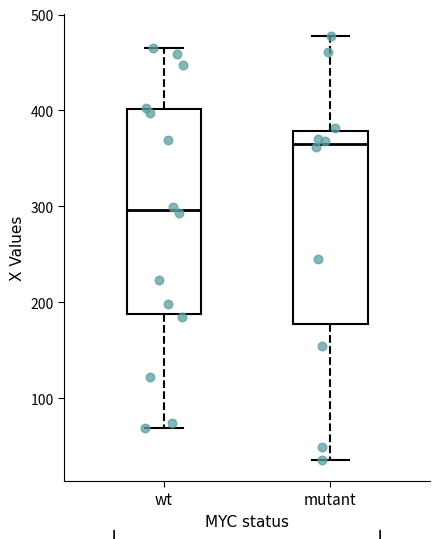

Reading left to right, read every box against the y-axis: the position of its median line, the range the box covers, and the ends of its whiskers. The values are not printed on the chart, so give them approximately, as read against the axis.

wt: median 300, box 190 to 400, whiskers 70 to 470
mutant: median 370, box 180 to 380, whiskers 40 to 480